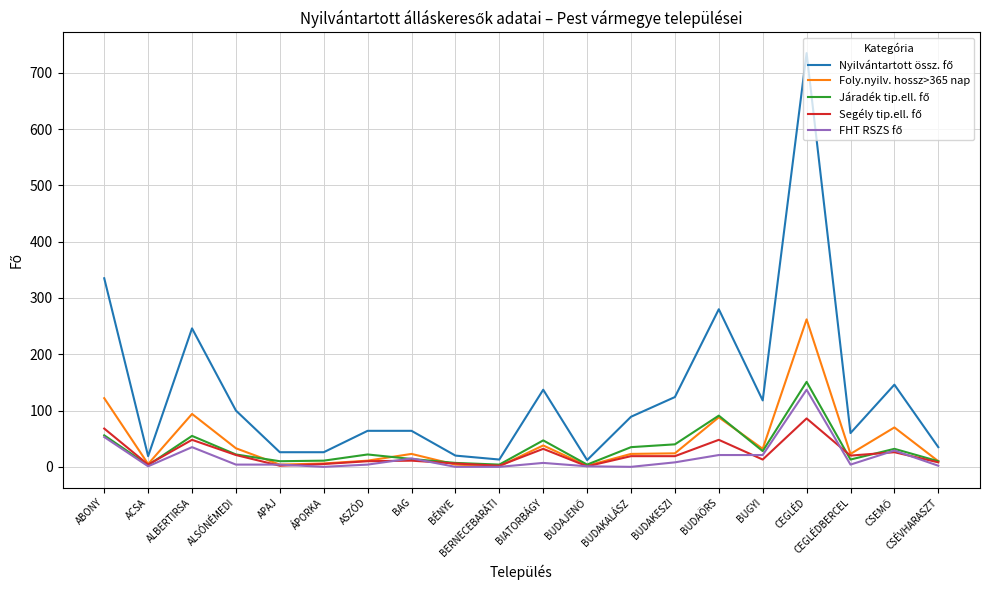

In Foly.nyilv. hossz>365 nap, how many points are higher than both neighbors (excluding endpoints)?

6